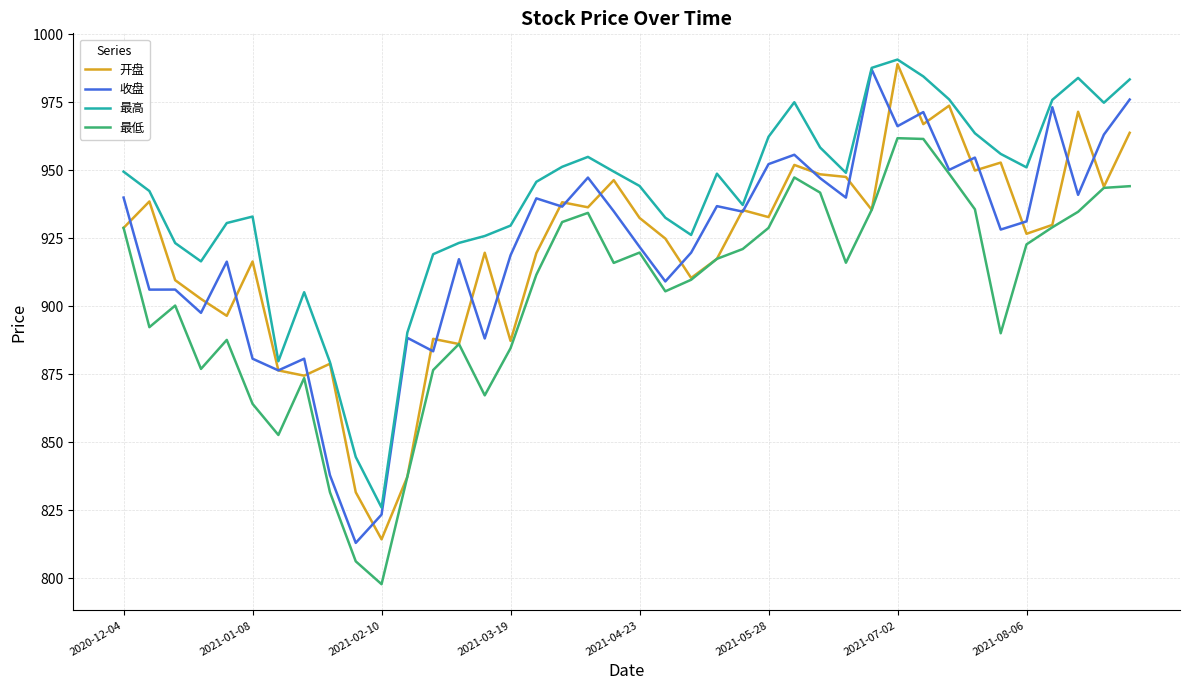

Does the chart have visible grid lines?

Yes